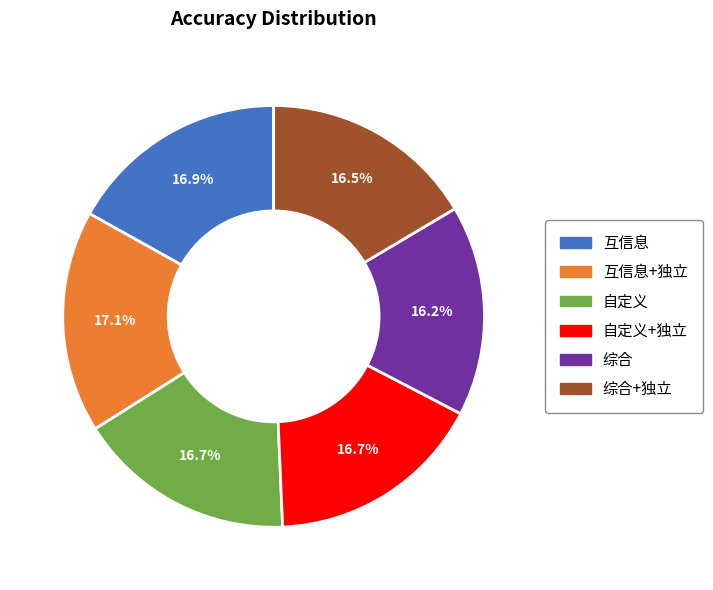

The 自定义+独立 slice represents 17% of the pie. True or false?

True